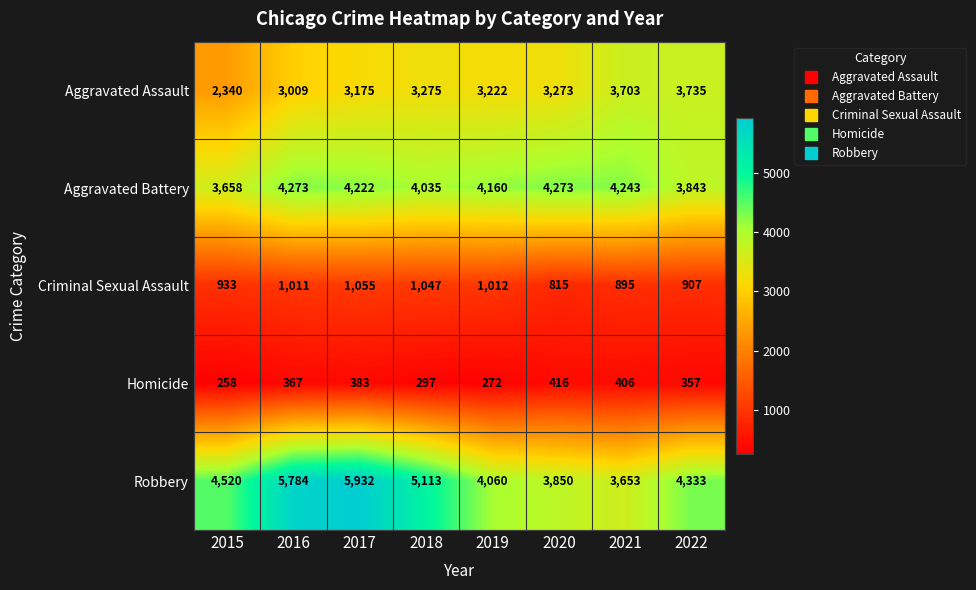

True or false: Robbery has a value of 4060 at 2019.

True